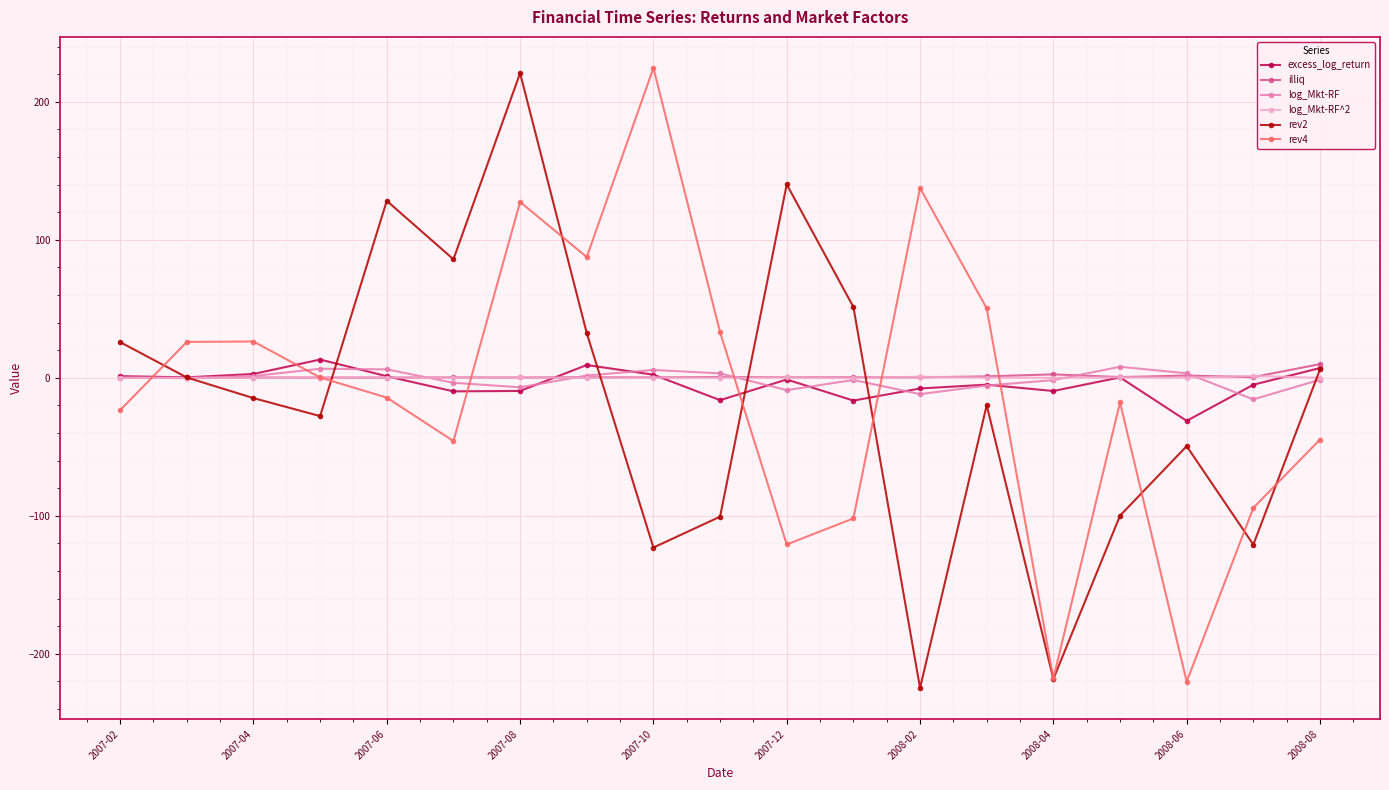

True or false: rev4 has more than 1 points higher than both neighbors.

True